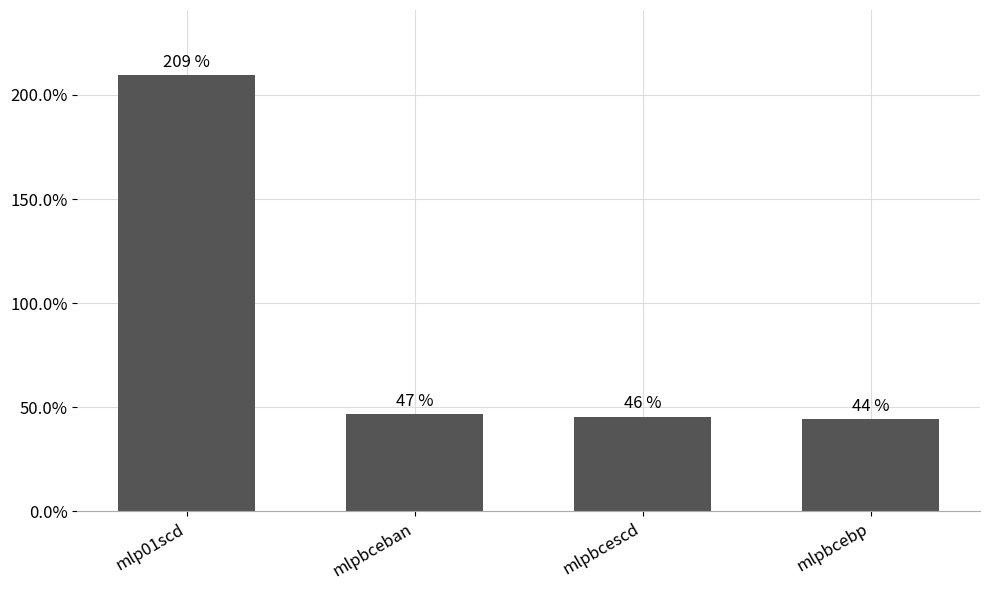

Are the bars horizontal?

No